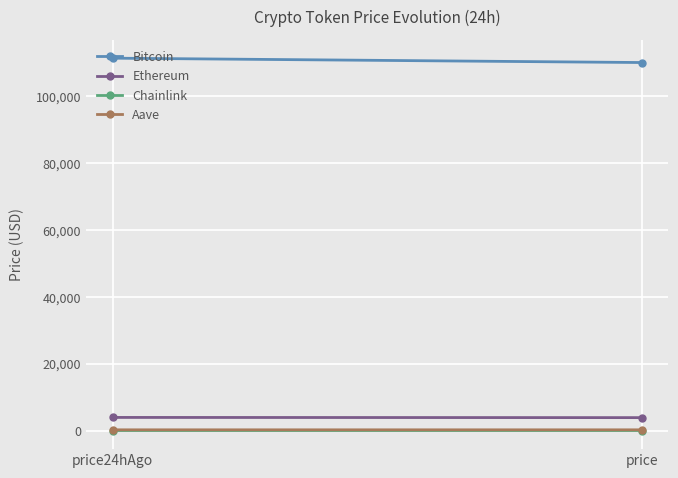

How many data points does each series have?

2